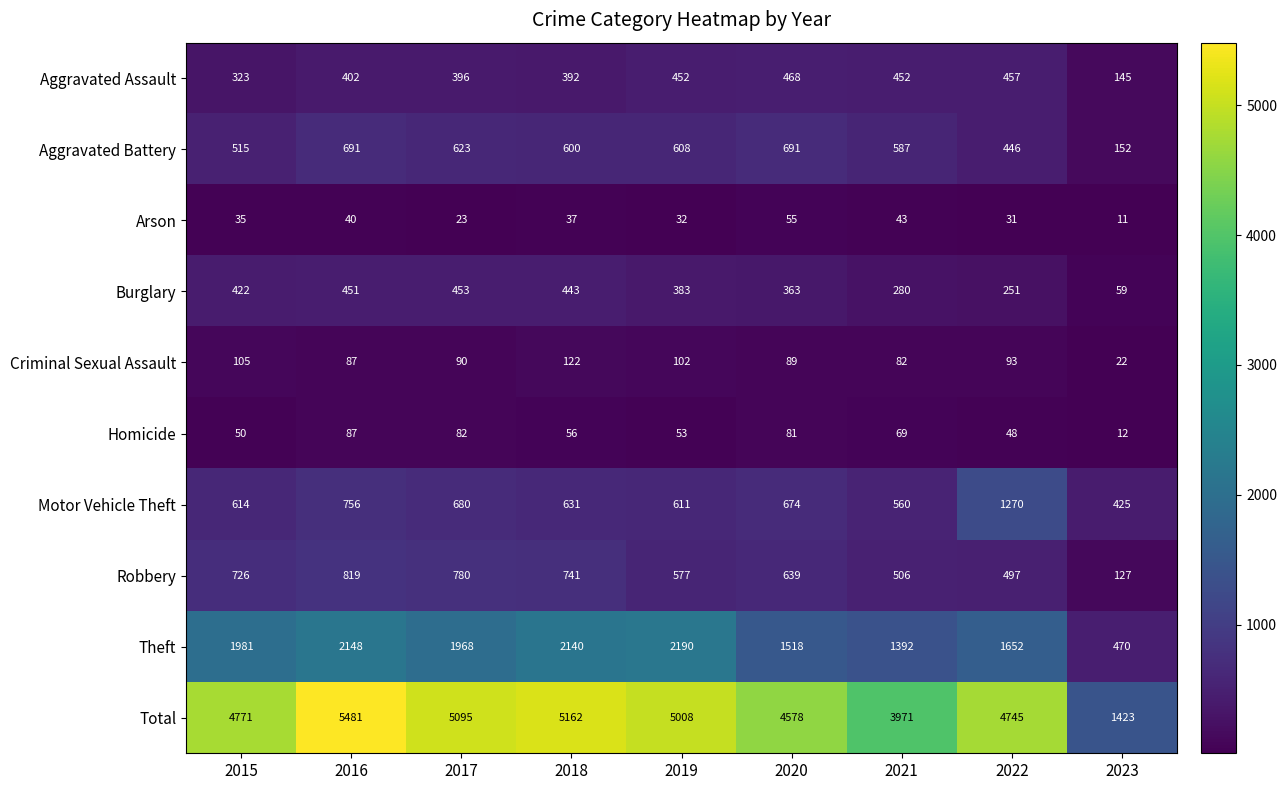

The Robbery series shows 577 at 2019. True or false?

True